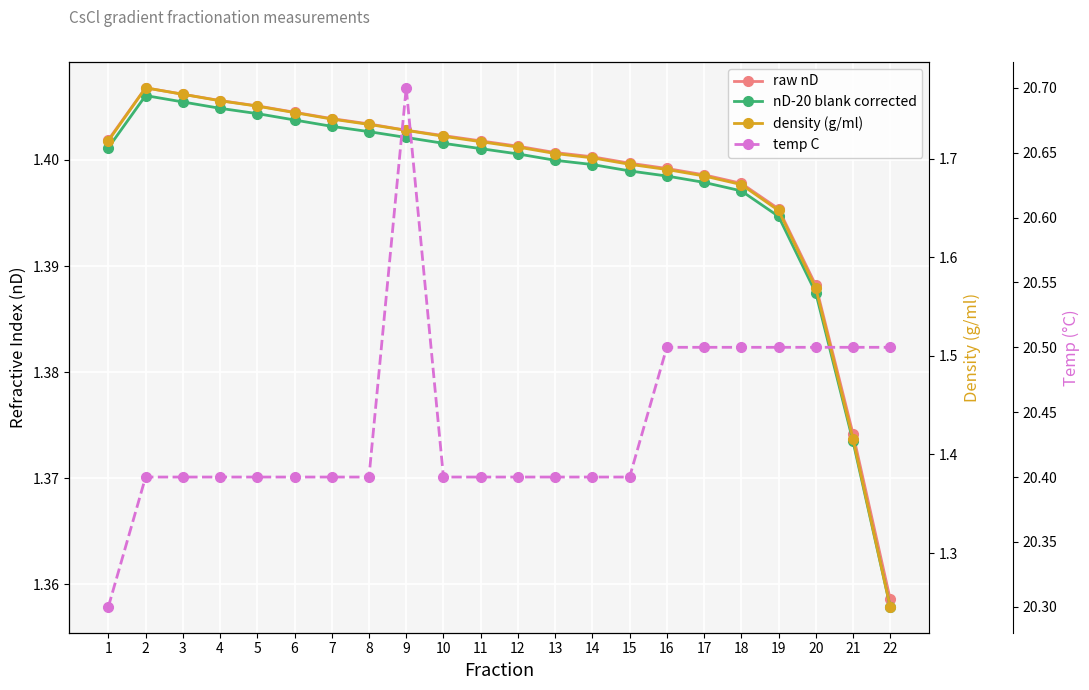

What is the value of the temp C point at the 18th from the left?

20.5